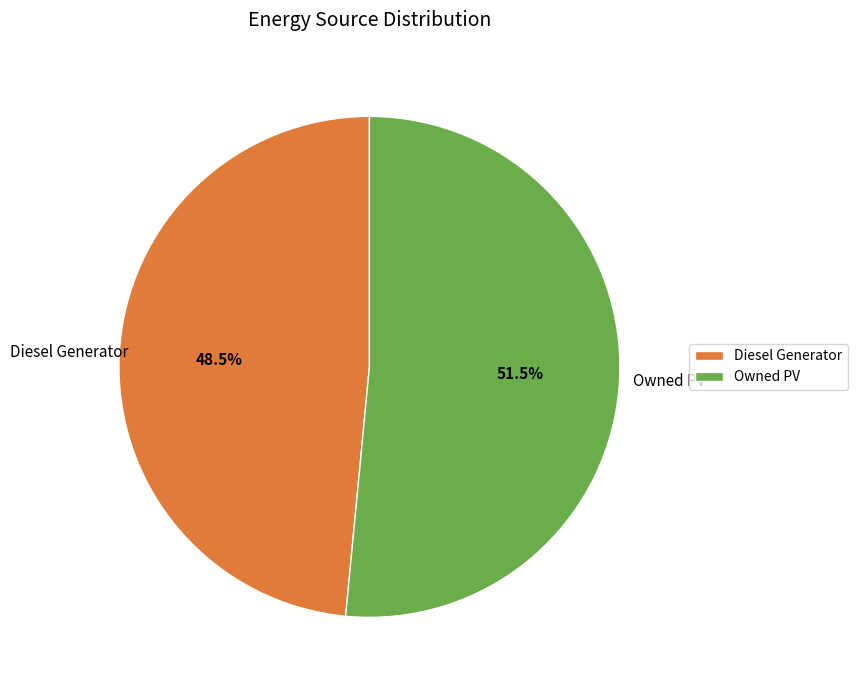

What is the majority slice?

Owned PV